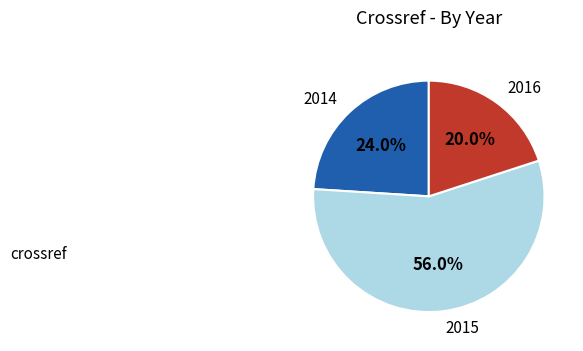

The 2014 slice represents 19% of the pie. True or false?

False